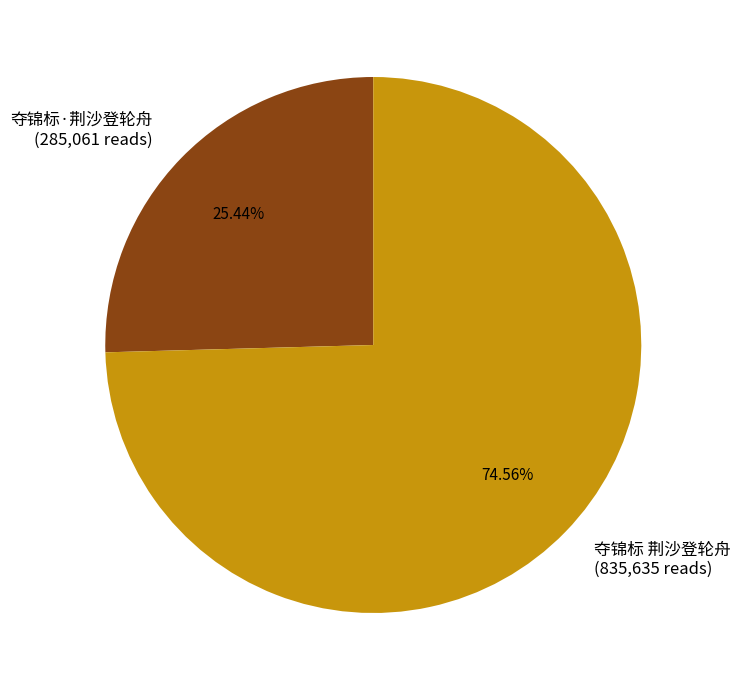

Do 夺锦标 荆沙登轮舟 and 夺锦标·荆沙登轮舟 together represent more than half of the pie?

Yes